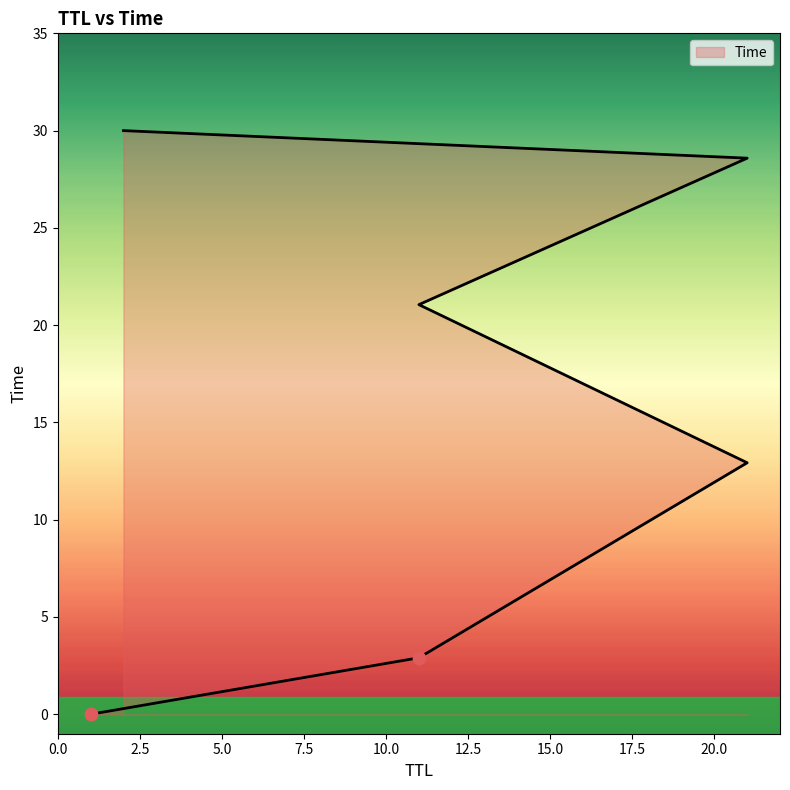

Between 2 and 11, which is larger?

2